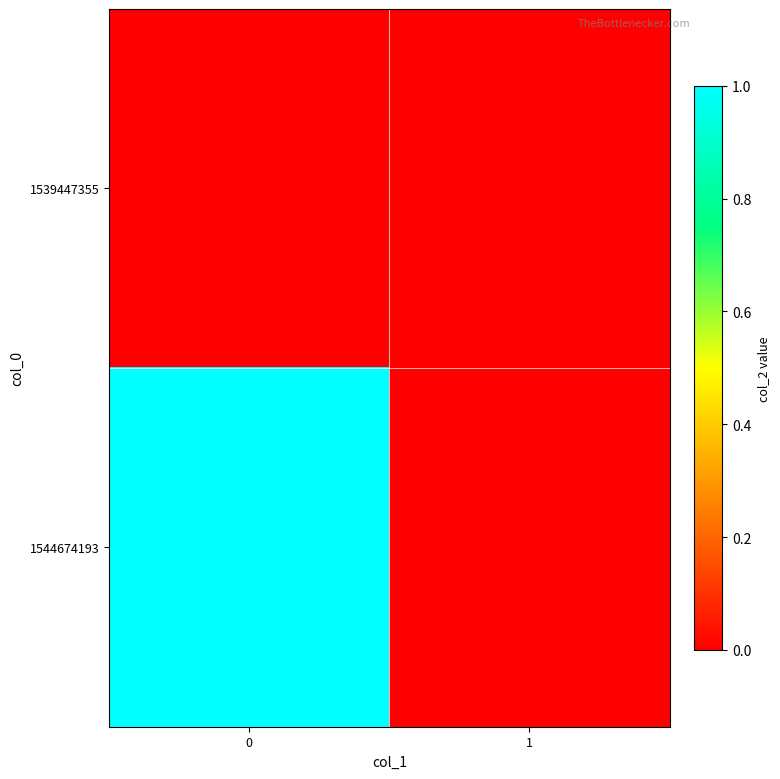

Reading left to right, extract all data points from this chart.

1539447355: 0=0	1=0
1544674193: 0=1	1=0